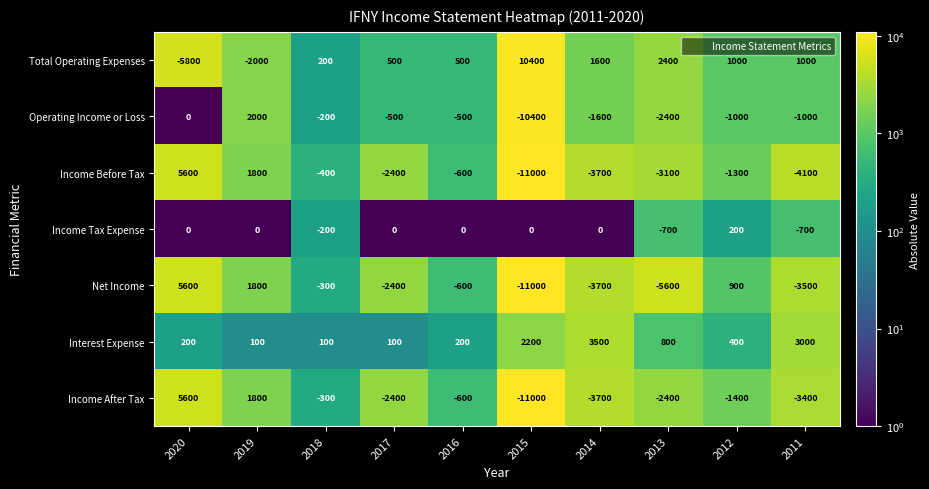

The value of Income Before Tax at 2018 is -656. True or false?

False